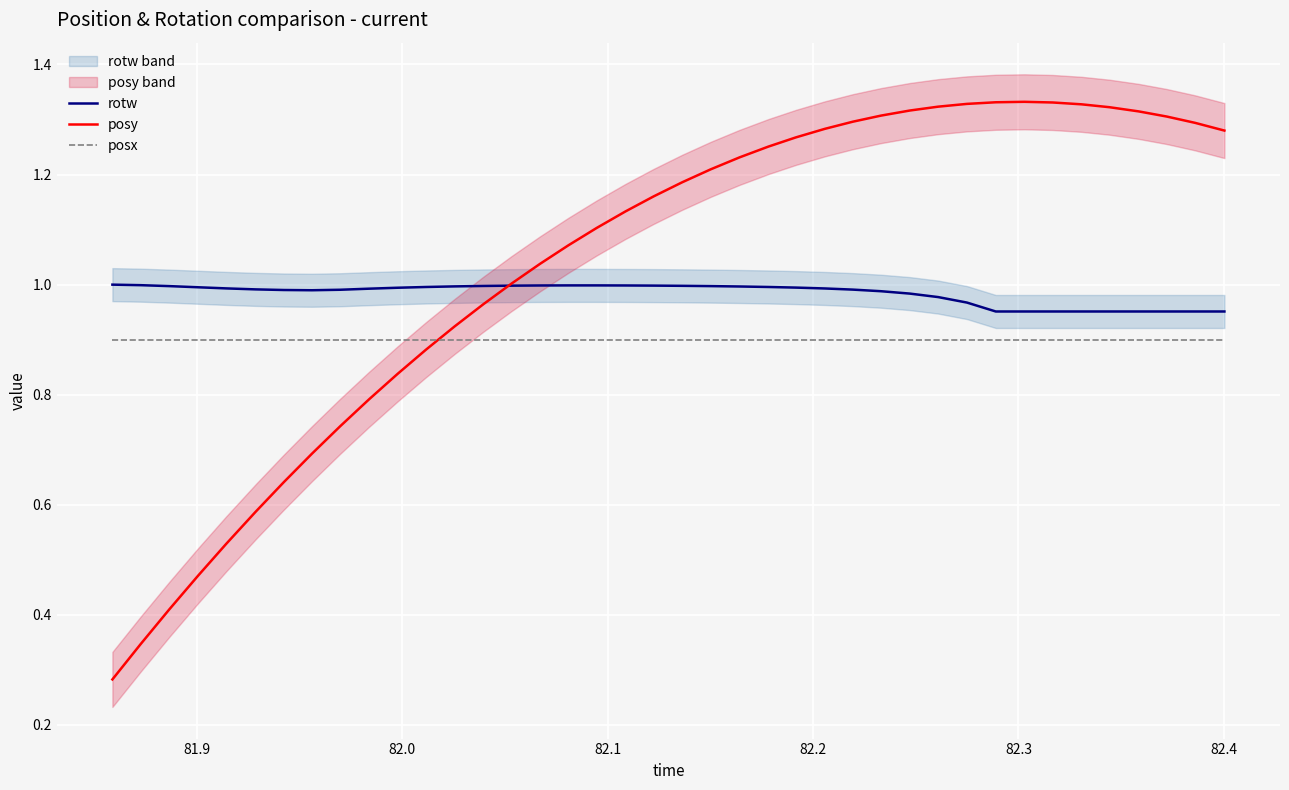

What is the value of the posx point at the 26th from the left?

0.9